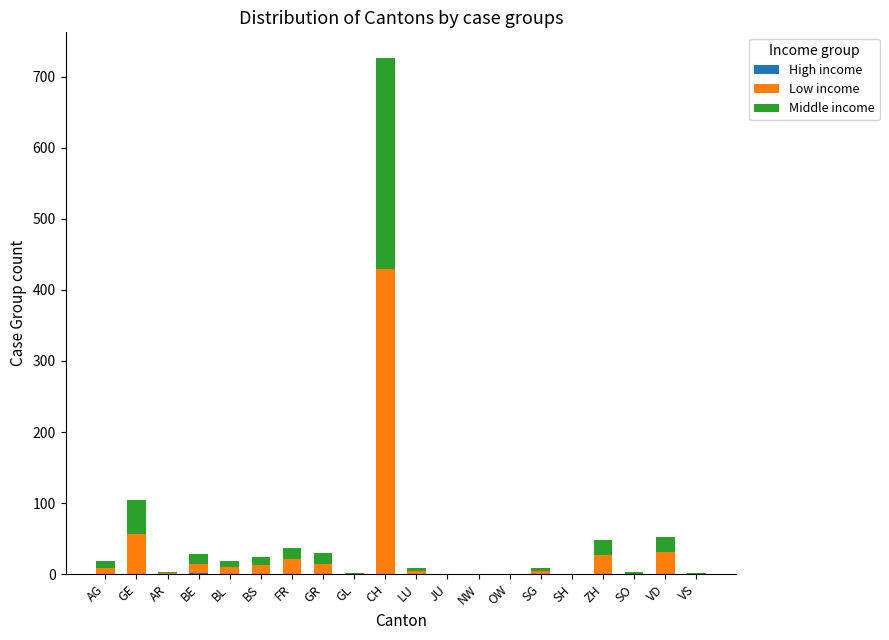

At which category is the sum across all series the highest?

CH